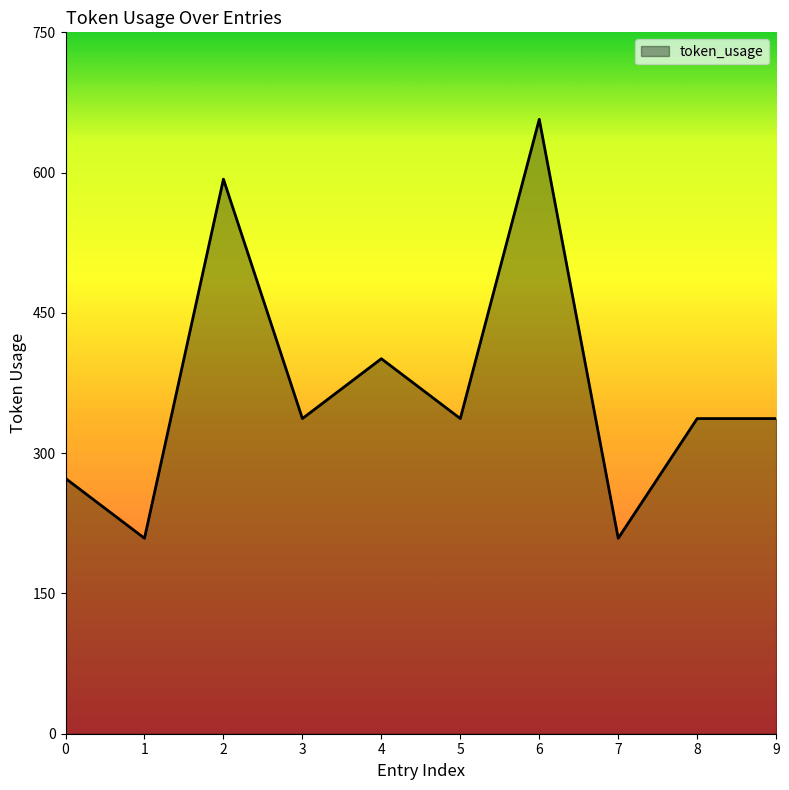

What is the change in value from 3 to 6?

+320